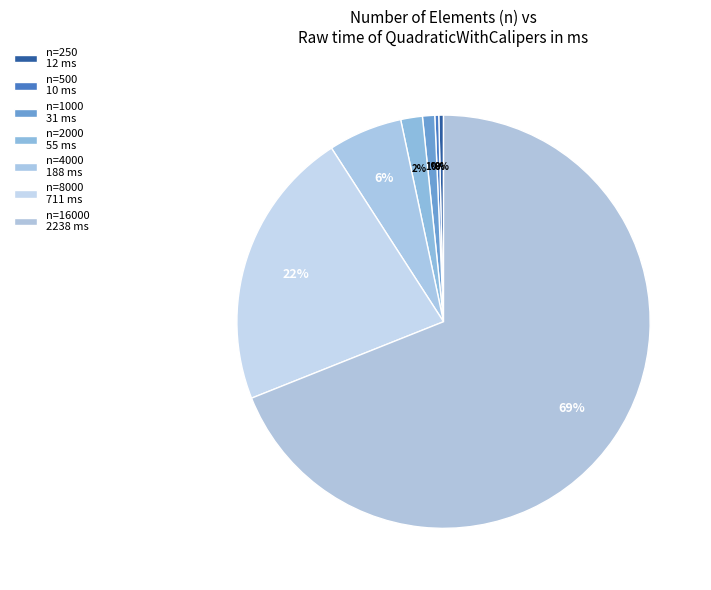

How many slices are in this pie chart?

7